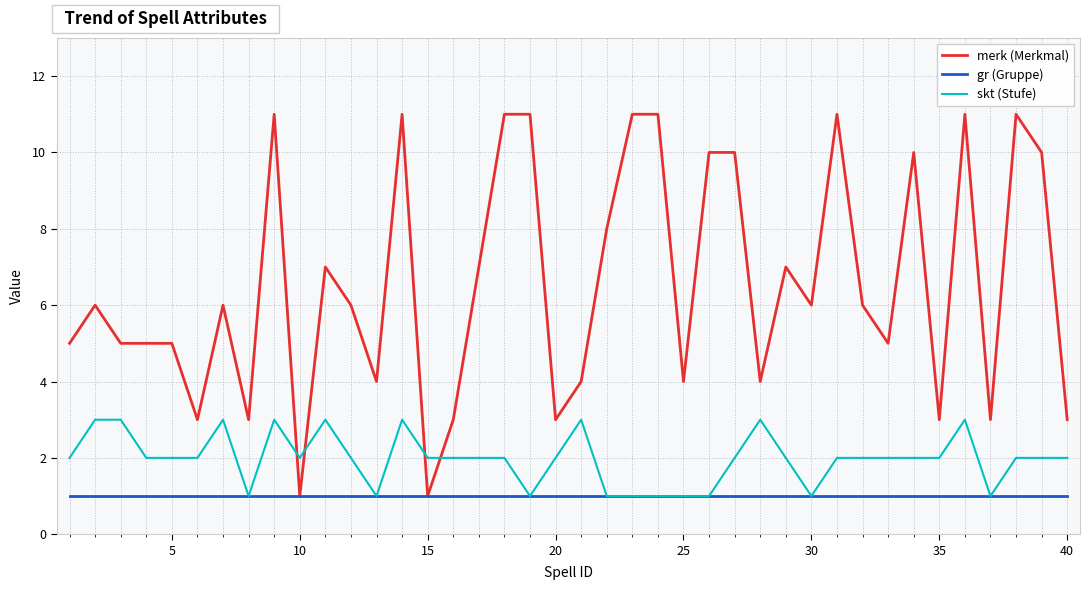

What is the highest value of the skt (Stufe) series?

3